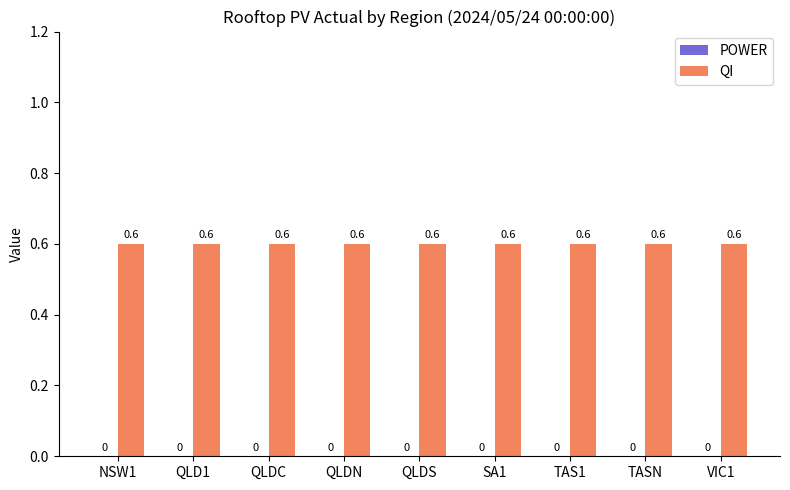

Which category has the highest value in the POWER series?

NSW1